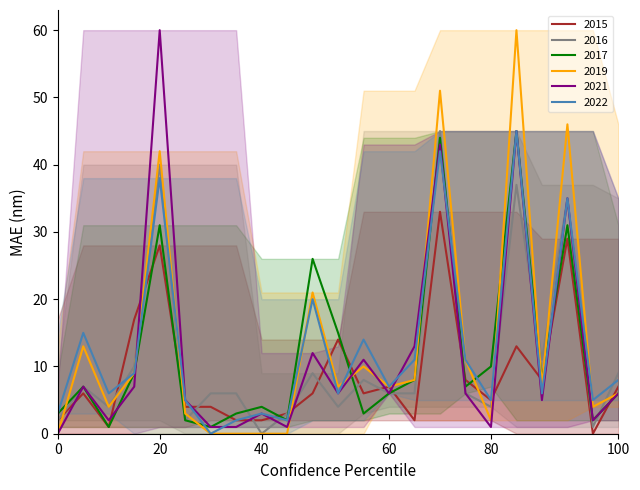

Does the chart have visible grid lines?

No